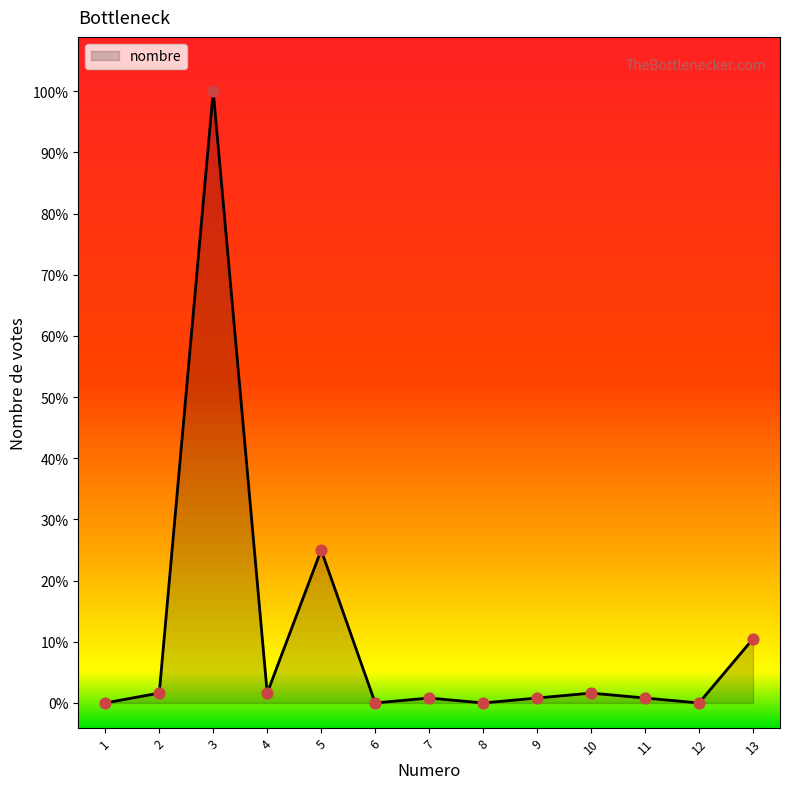

Between 4 and 5, which is larger?

5